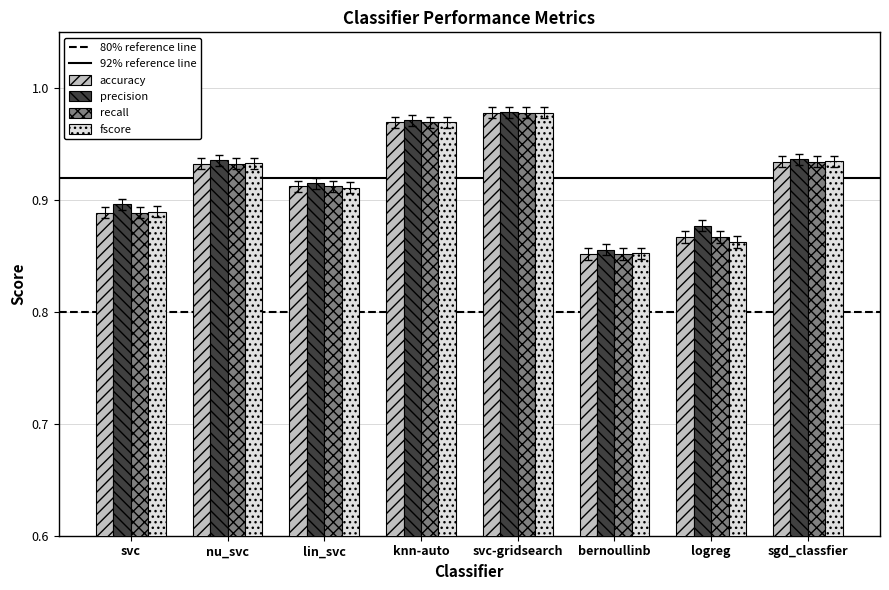

At which label does accuracy reach its minimum?

bernoullinb